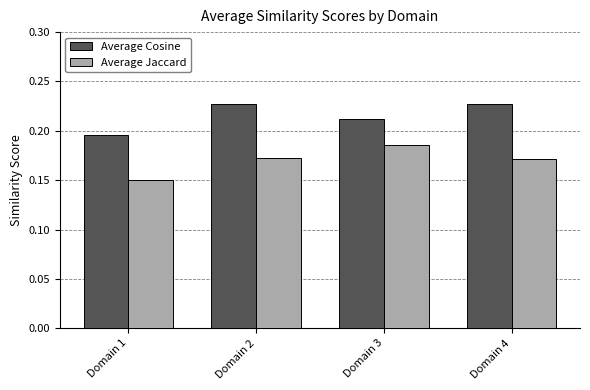

The value of Average Jaccard at Domain 4 is 0.1. True or false?

False